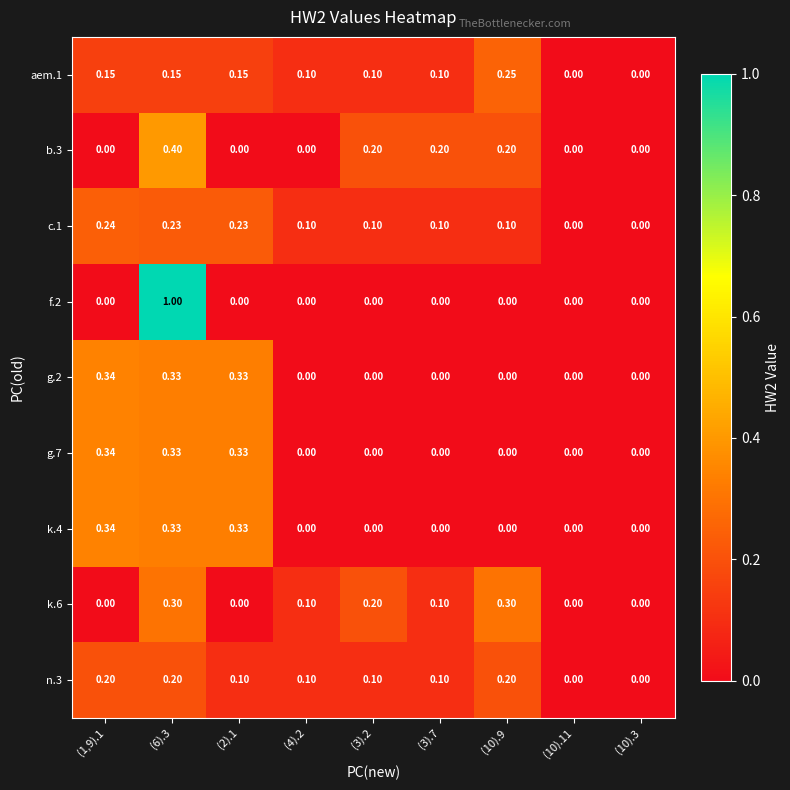

Is the value of g.7 at (1,9).1 greater than the value of k.6 at (10).11?

Yes